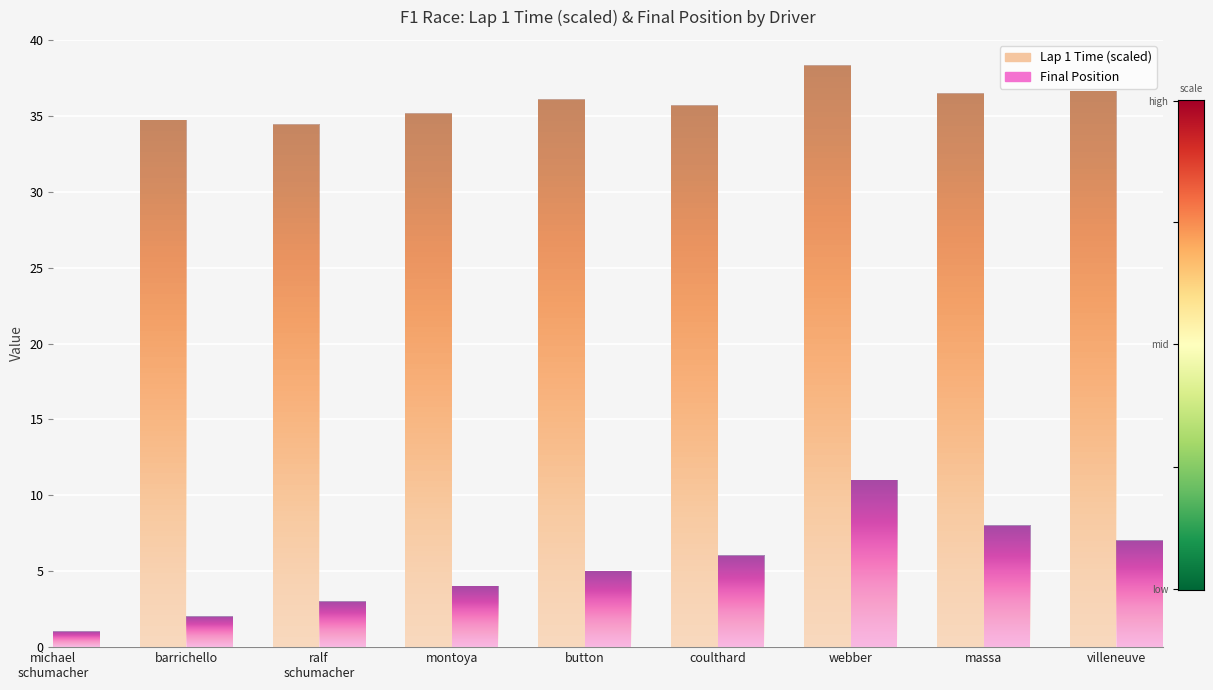

List the series in order of their peak value, highest first.

Lap 1 Time (scaled), Final Position